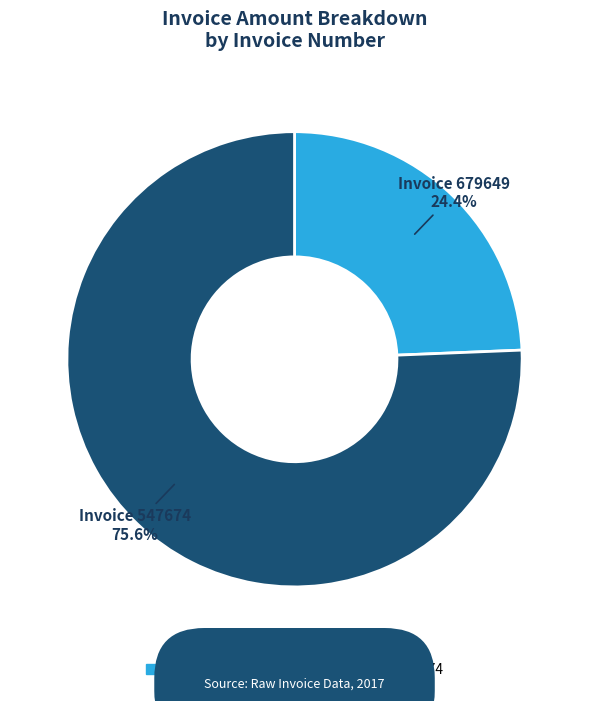

Which category has the smallest portion of the pie?

Invoice 679649